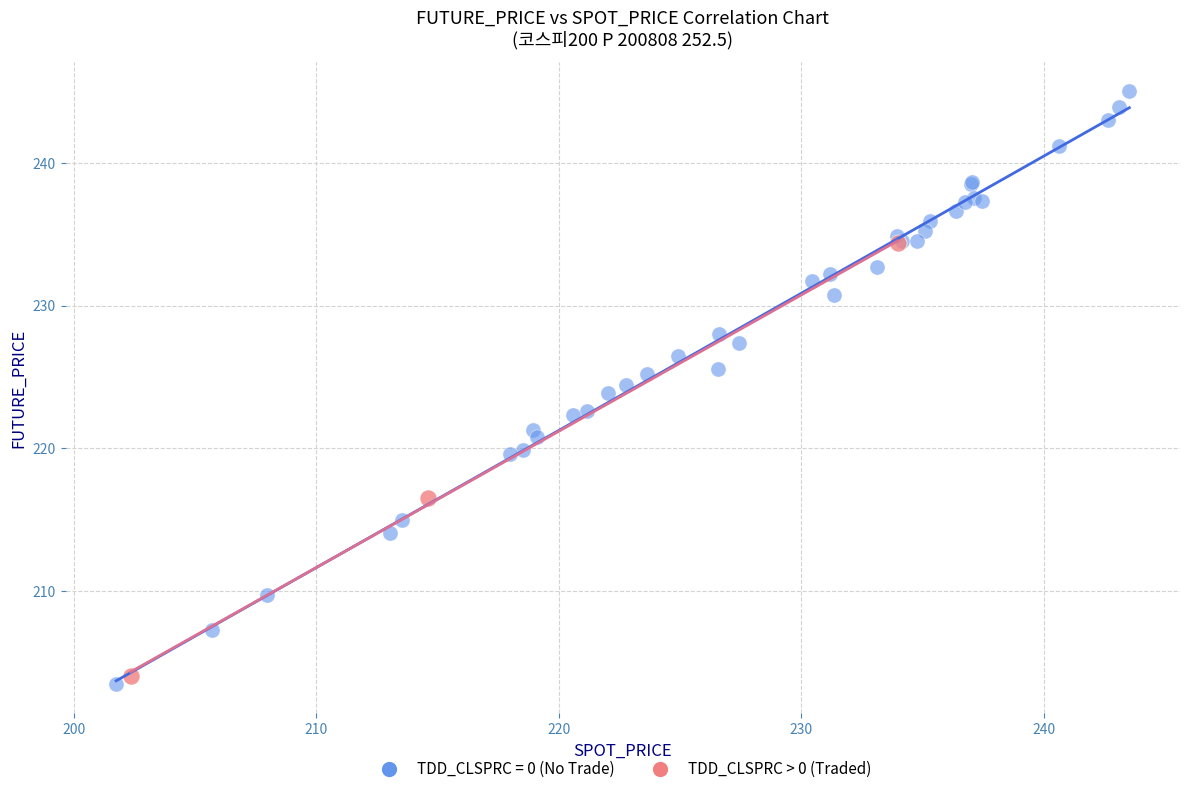

Which series has the largest Y range (max minus min)?

TDD_CLSPRC = 0 (No Trade)